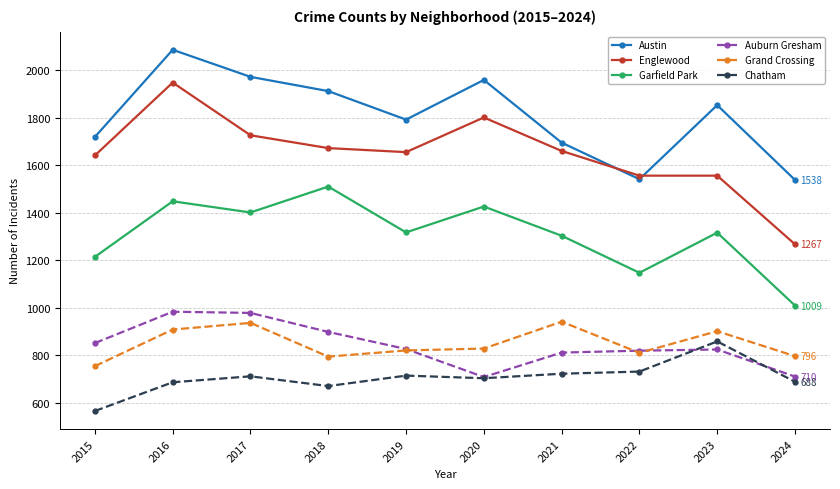

Count the number of data series in this chart.

6